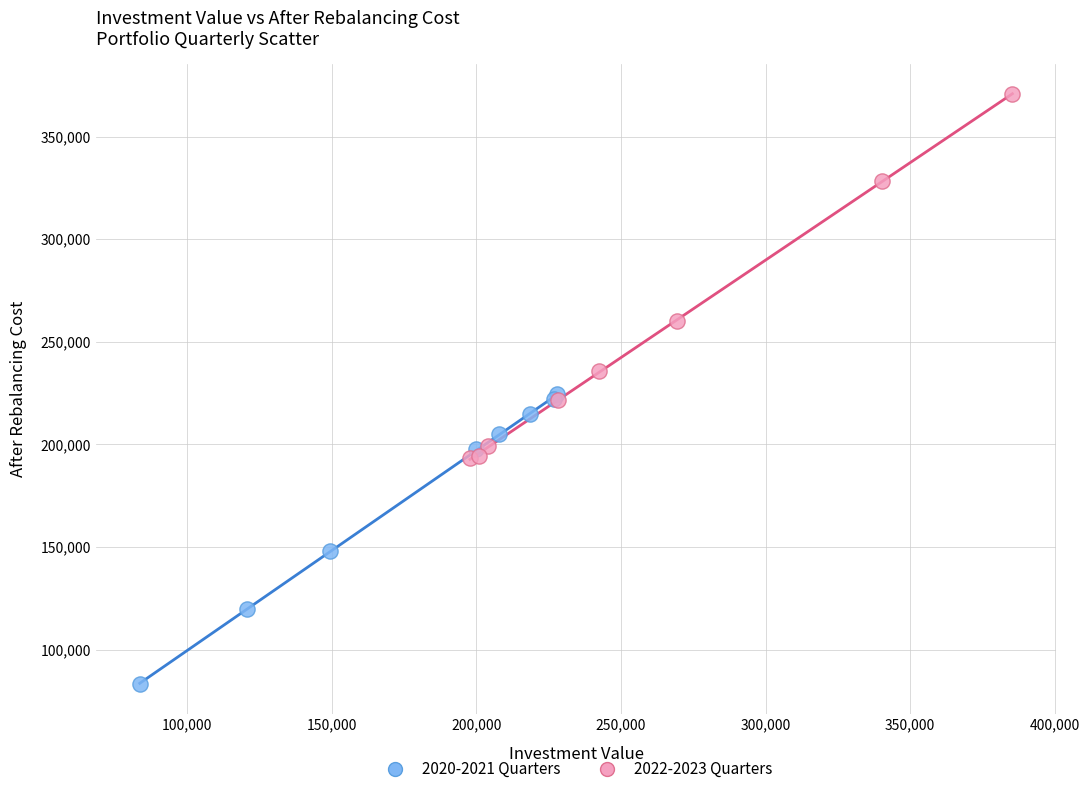

Which series reaches the minimum Y coordinate?

2020-2021 Quarters